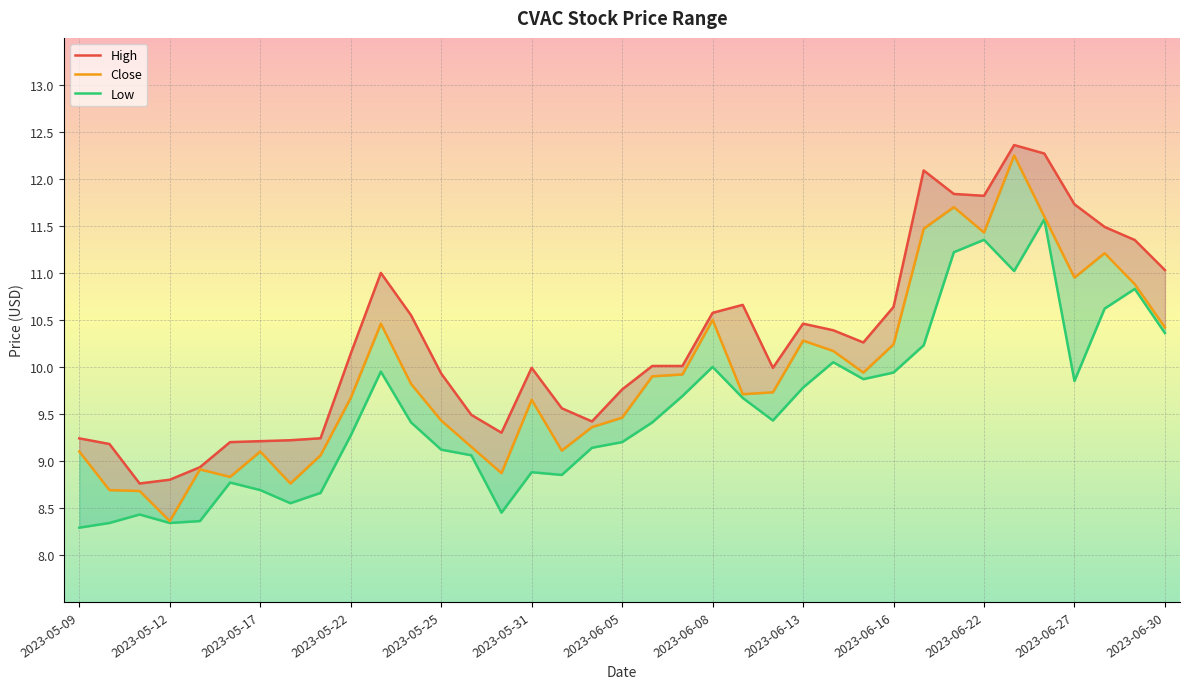

True or false: Low and Close intersect in this chart.

False